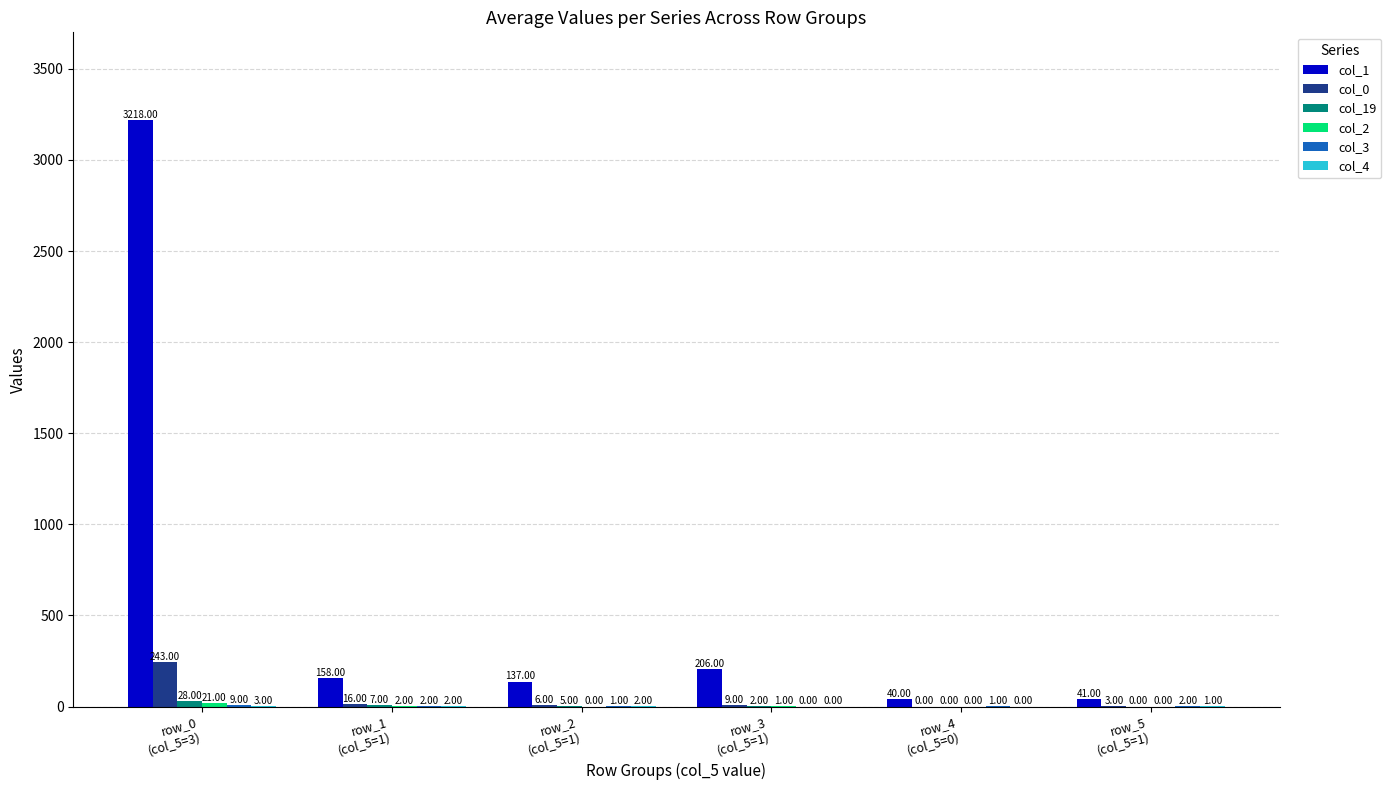

Are the bars horizontal?

No